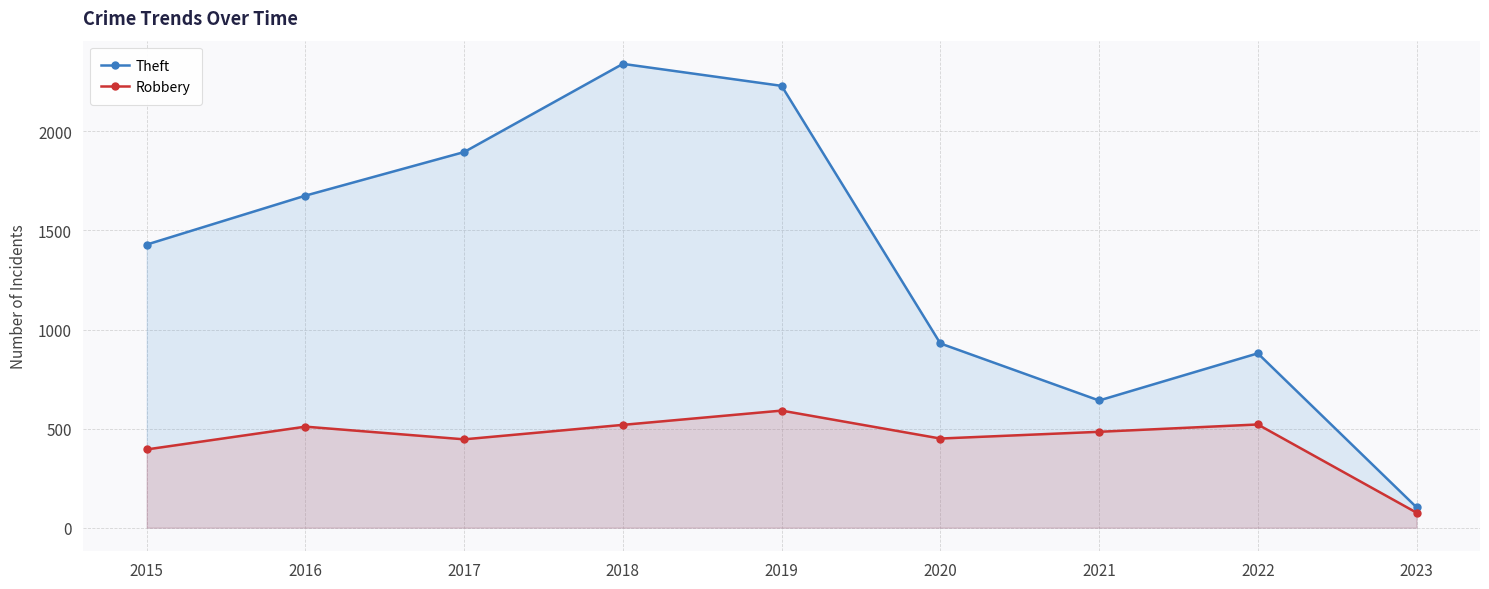

What is the sum of the Robbery values at 2018 and 2022?

1040